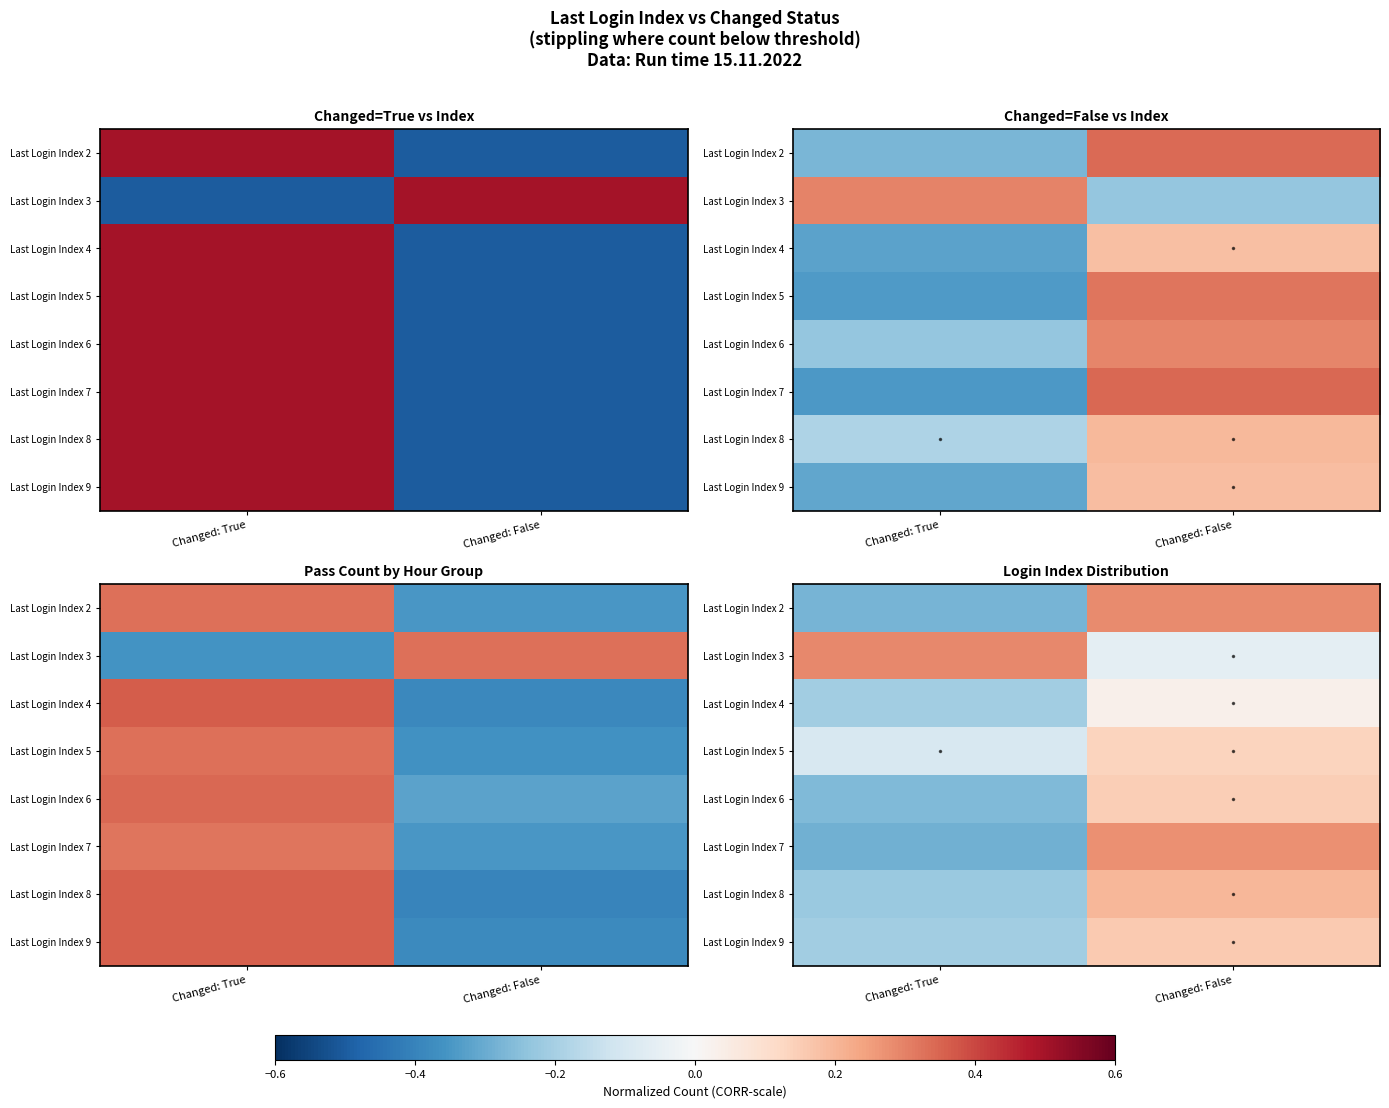

The value of Last Login Index 3 at Changed: False is -0.1. True or false?

True